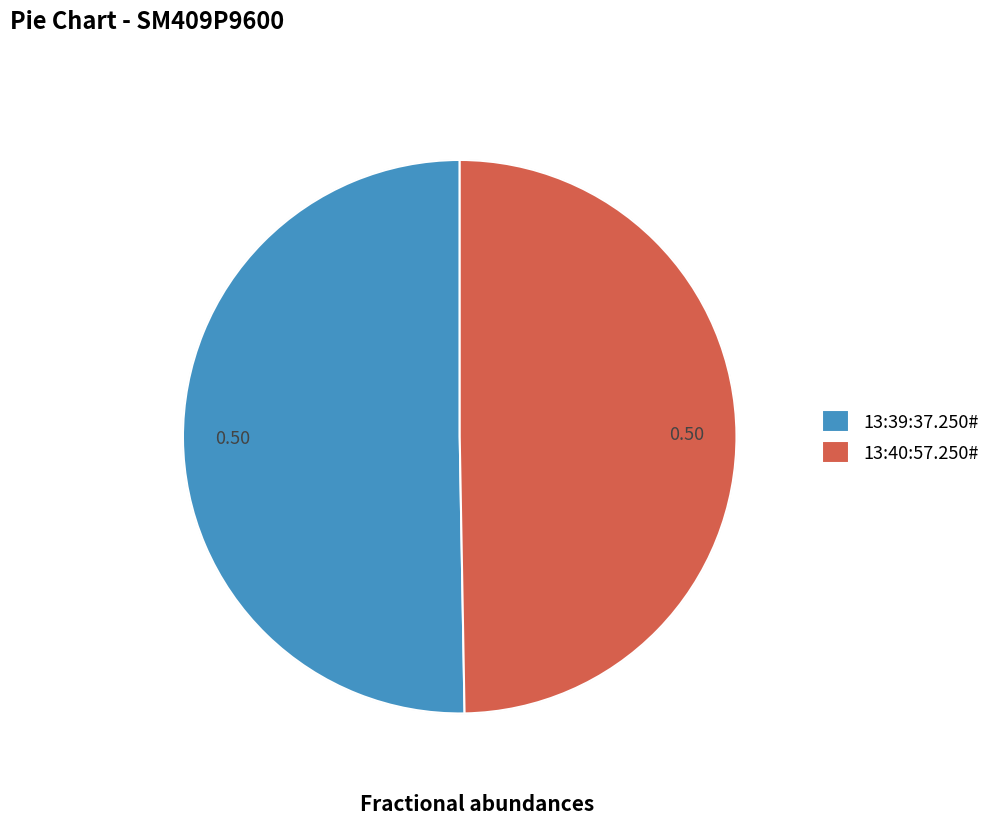

How much of the chart is everything except 13:40:57.250#?

50.3%